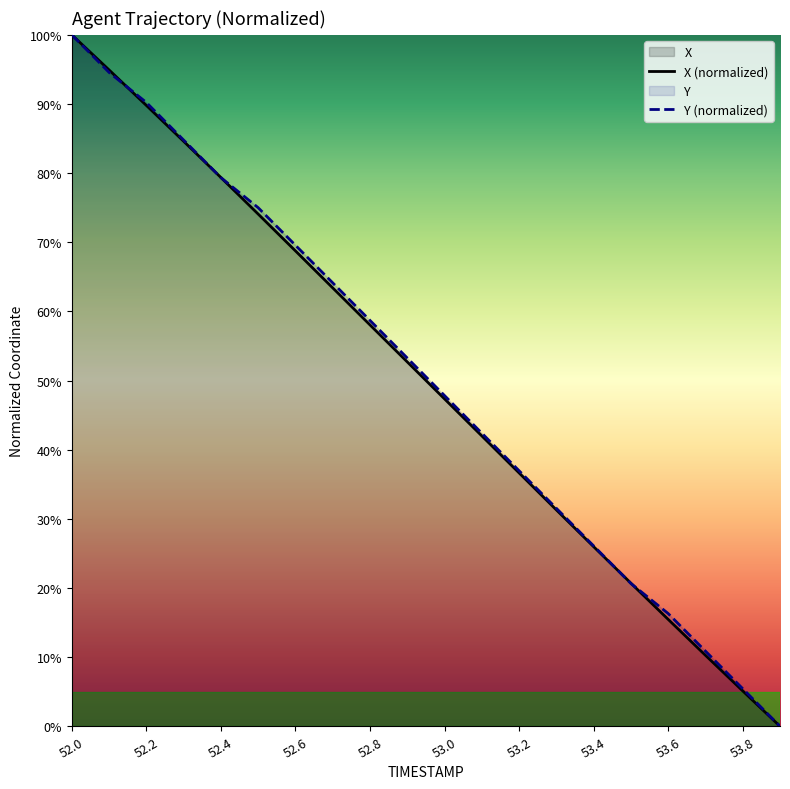

At which label is Y closest to 50?

53.0